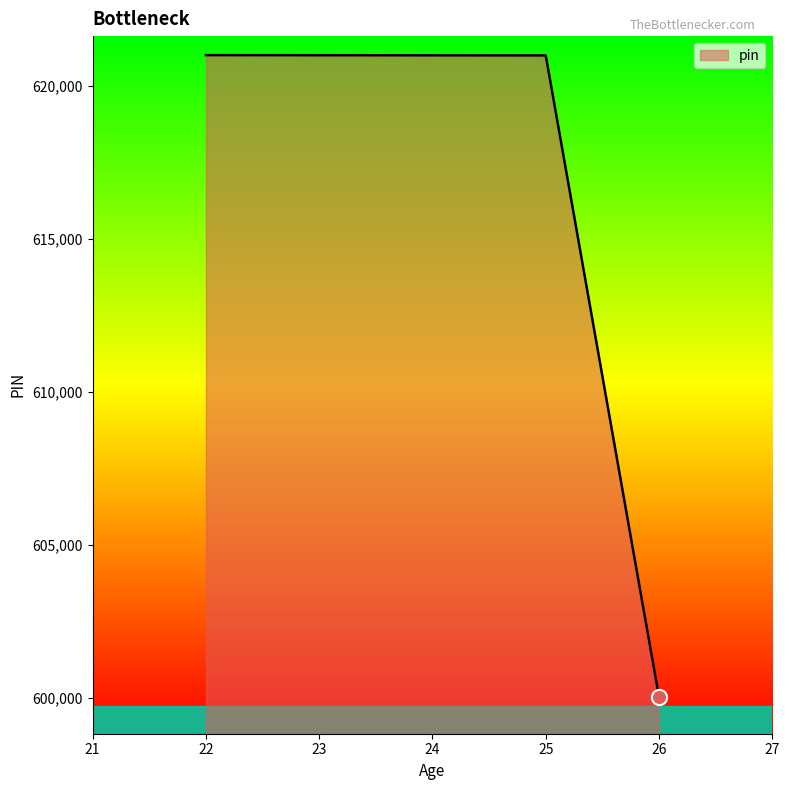

What is the ratio of the value at 26 to the value at 22?

1.0